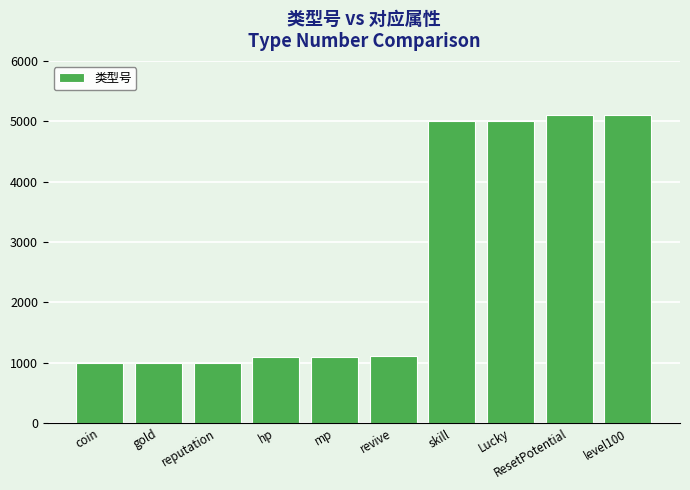

What is the maximum value shown in the chart?

5102